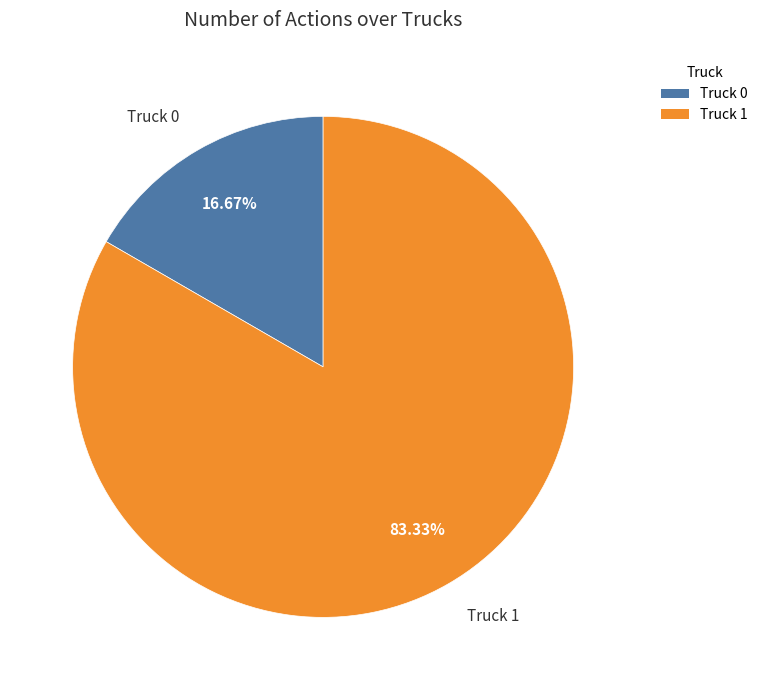

The Truck 1 slice represents 83% of the pie. True or false?

True